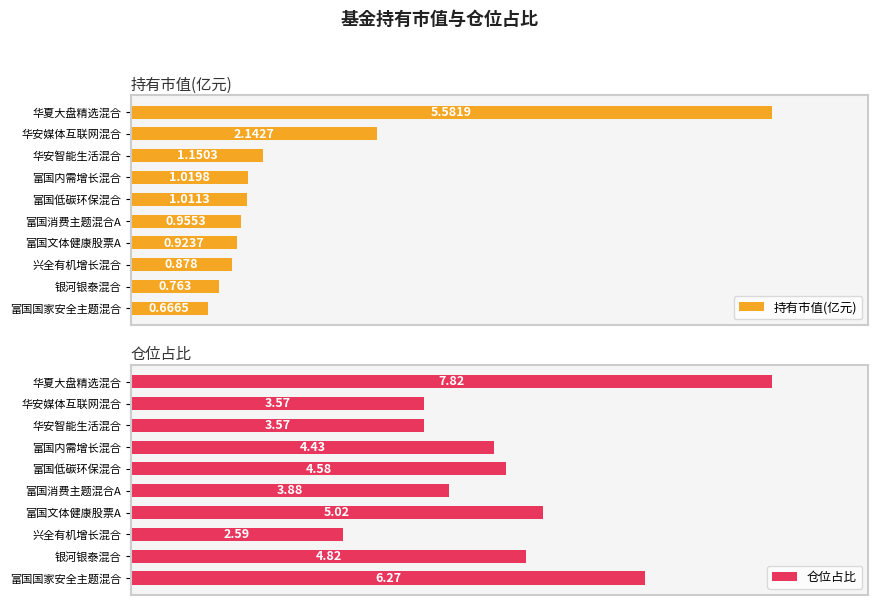

Where is 持有市值(亿元) nearest to the value 3?

华安媒体互联网混合